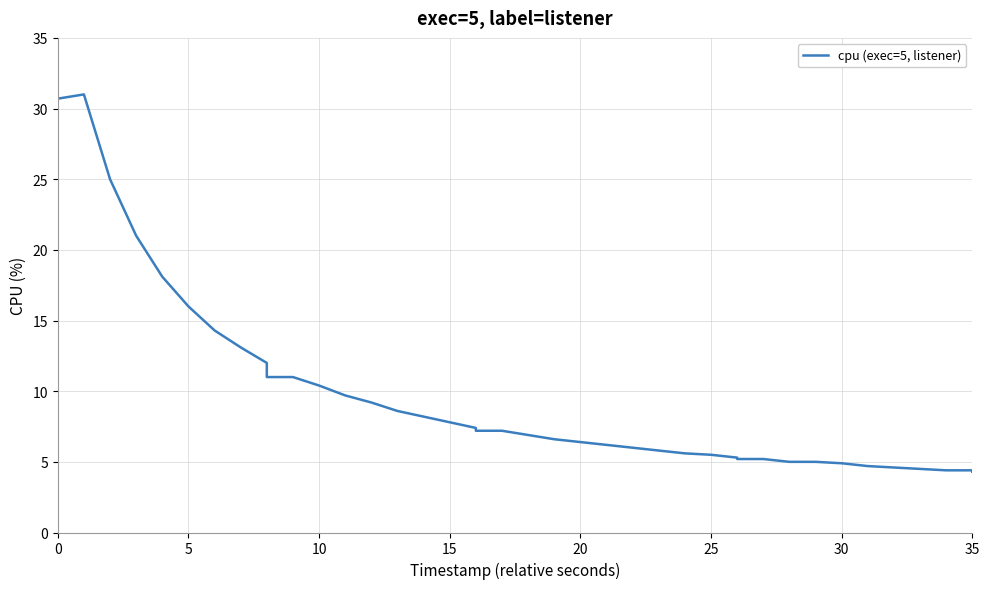

True or false: there are more than 2 points higher than both neighbors.

False